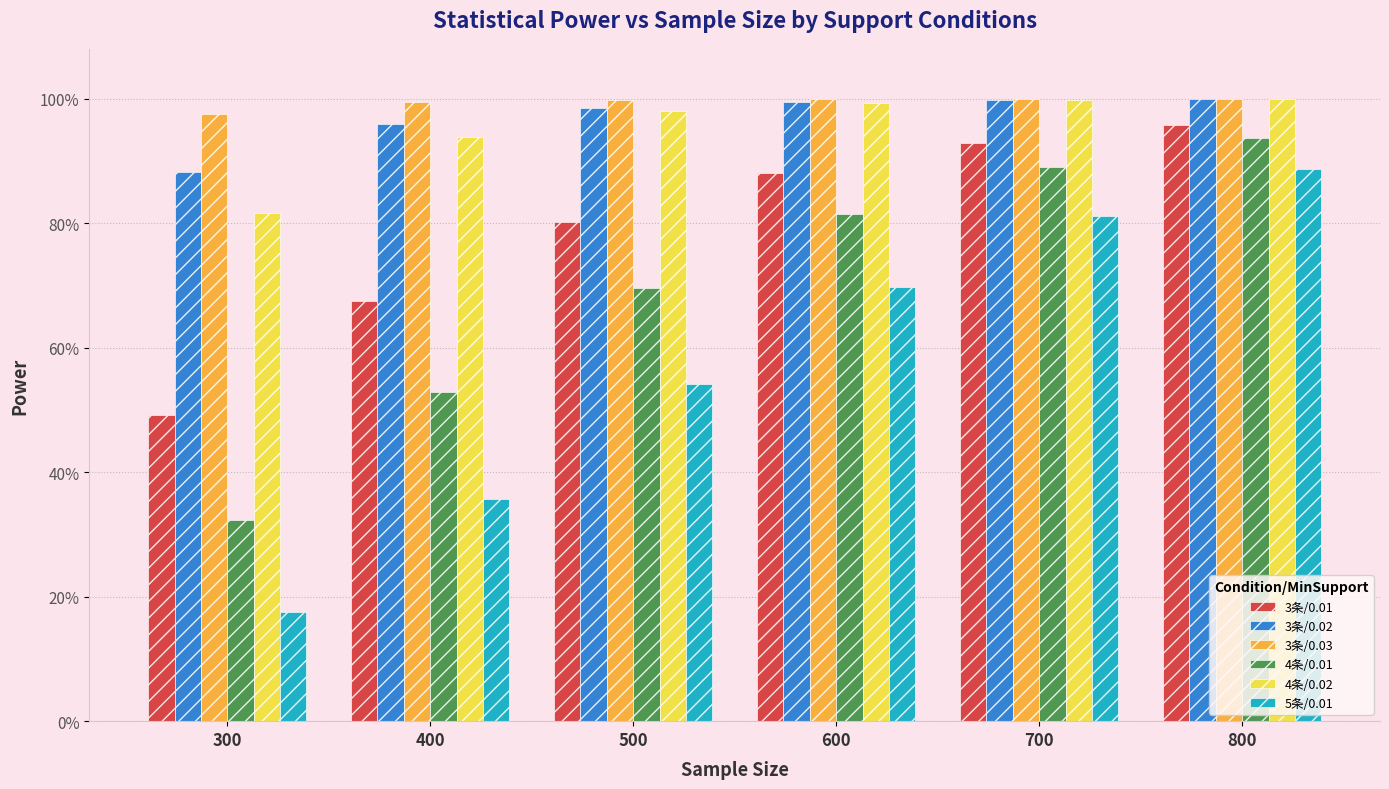

Are the bars horizontal?

No